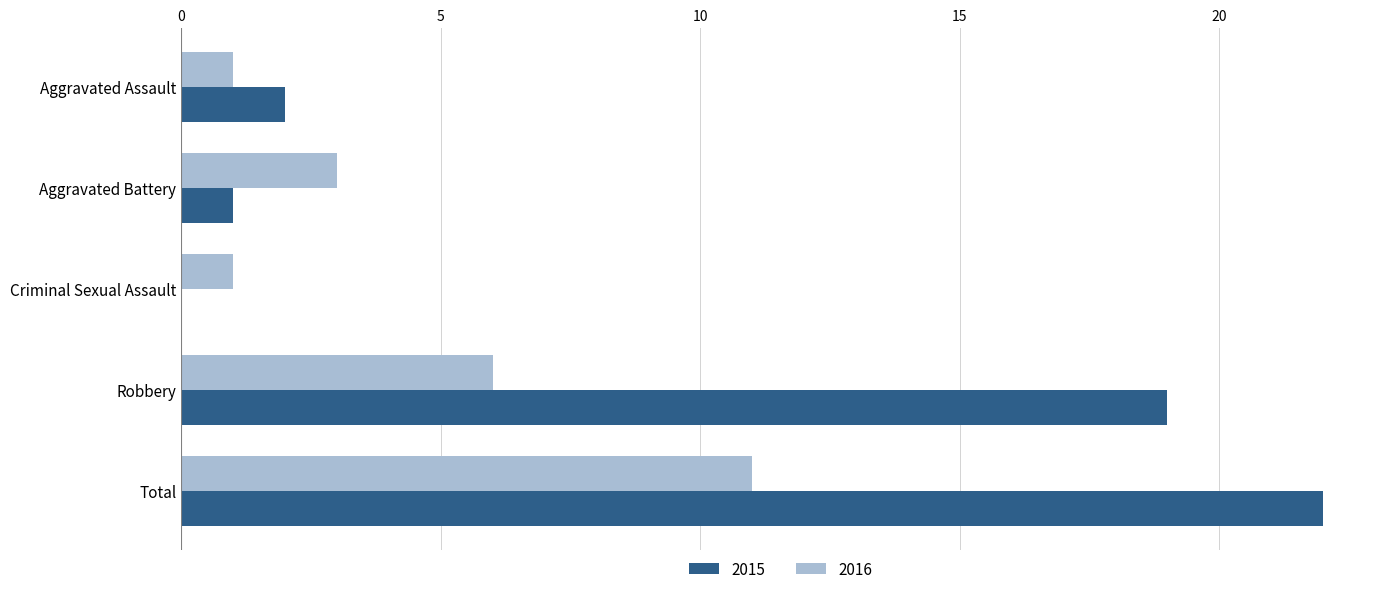

What is the difference between the 2016 values at Robbery and Total?

5